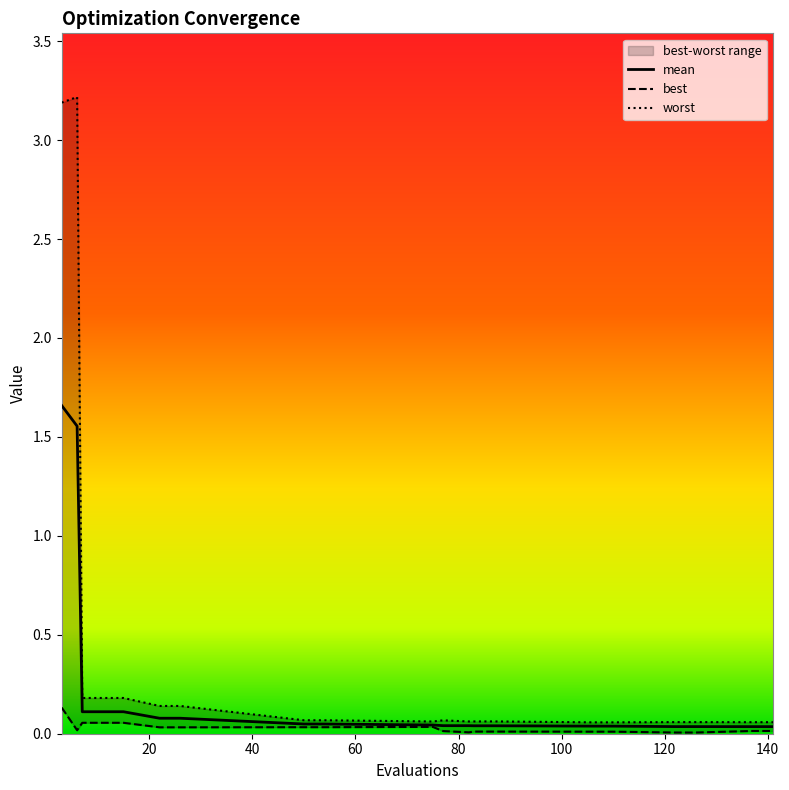

Which category has the highest value across all series?

6